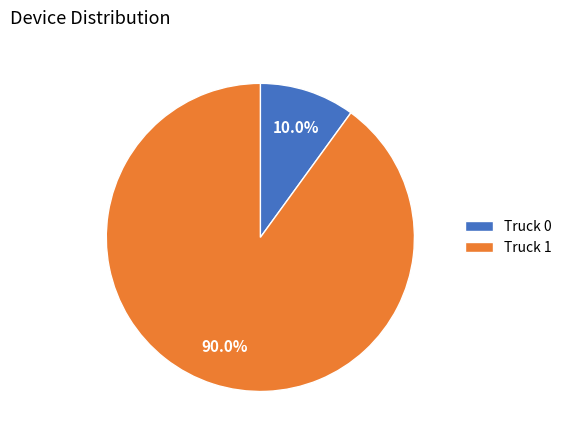

How many segments does this pie chart have?

2